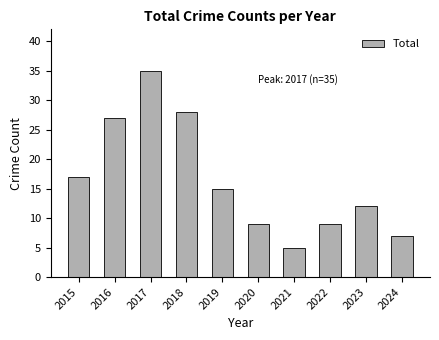

Is it true that the value at 2015 is 17?

True